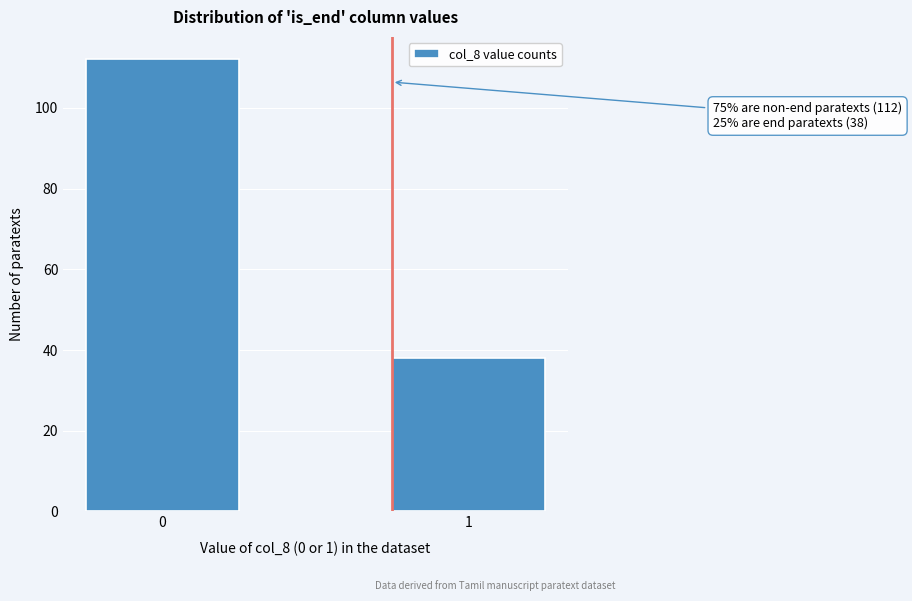

Reading left to right, what are all the values shown in this chart?

0=112	1=38